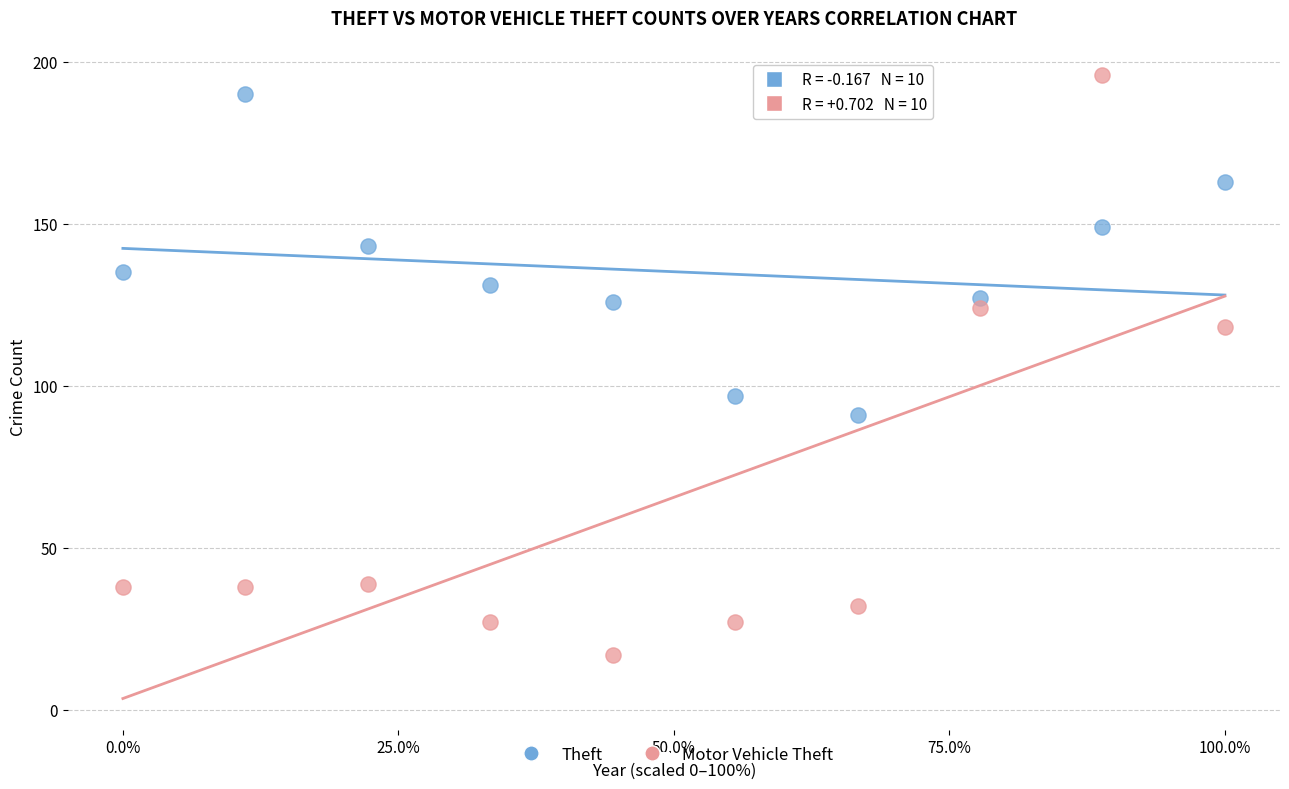

Which series has the widest spread of Y values?

Motor Vehicle Theft